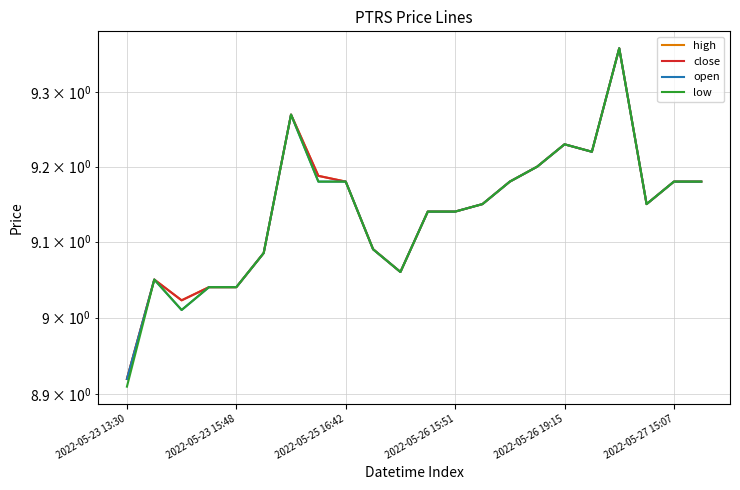

How many data points in open are above 9?

21